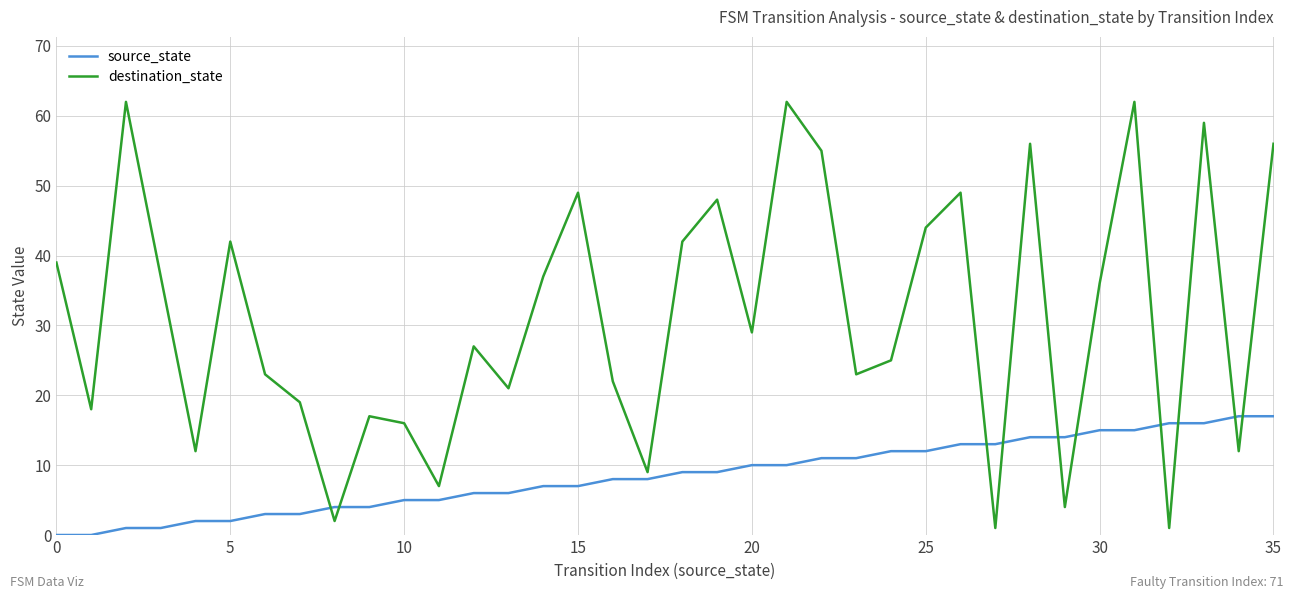

Which series has the largest total across all categories?

destination_state